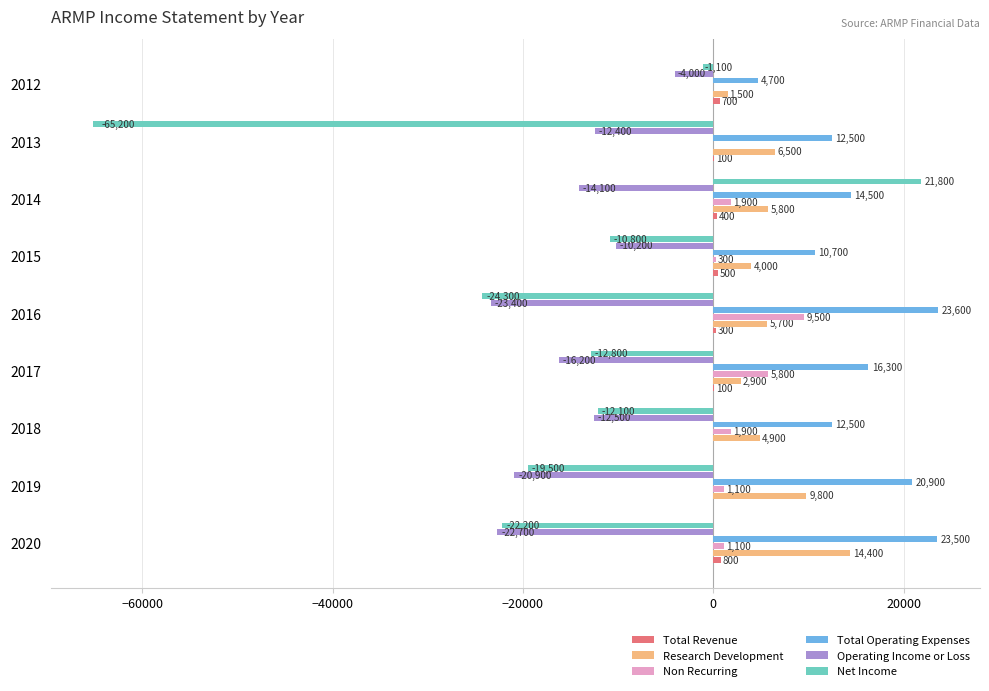

What is the sum of the Total Operating Expenses values at 2015 and 2019?

31600